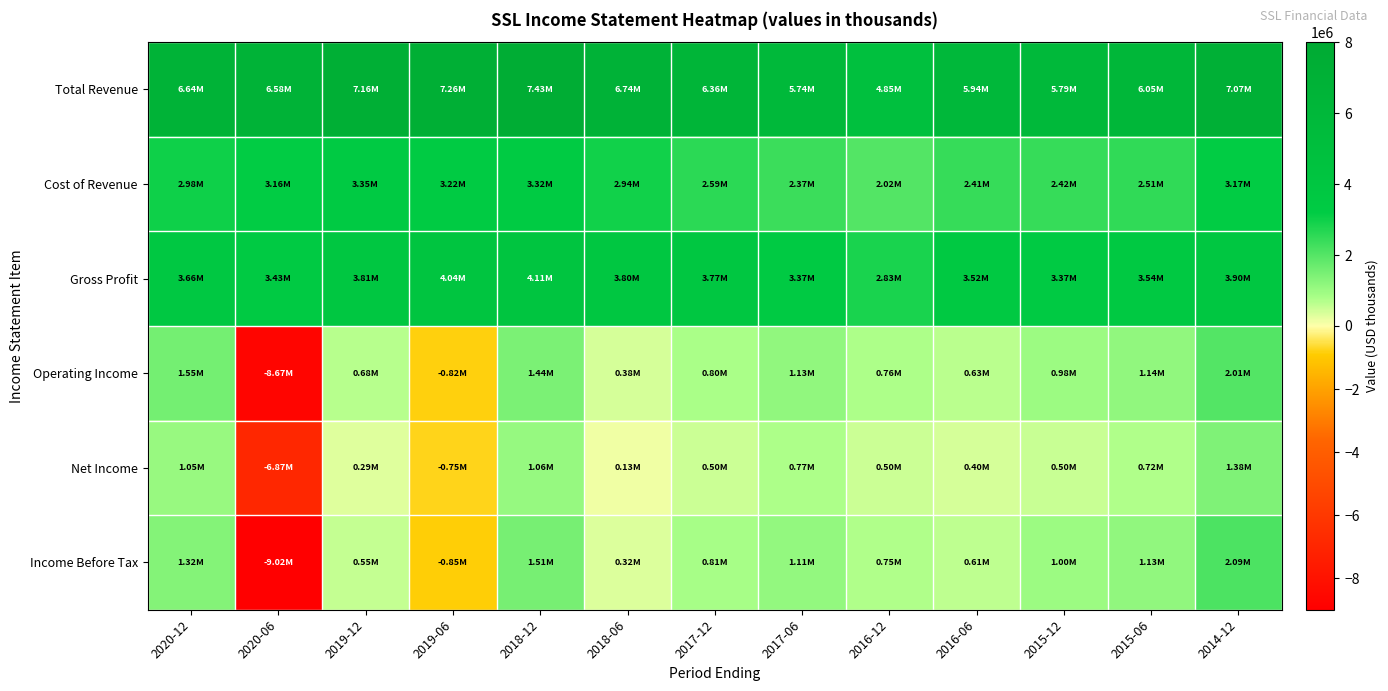

Reading right to left, list all the values displayed in this chart.

Total Revenue: 2014-12=7070500	2015-06=6050100	2015-12=5789900	2016-06=5936100	2016-12=4851700	2017-06=5737300	2017-12=6362900	2018-06=6735000	2018-12=7430500	2019-06=7263600	2019-12=7158100	2020-06=6582600	2020-12=6638300
Cost of Revenue: 2014-12=3170600	2015-06=2507000	2015-12=2423600	2016-06=2412800	2016-12=2019800	2017-06=2366300	2017-12=2590300	2018-06=2939100	2018-12=3317400	2019-06=3221300	2019-12=3347200	2020-06=3156900	2020-12=2977200
Gross Profit: 2014-12=3899800	2015-06=3543100	2015-12=3366300	2016-06=3523300	2016-12=2832000	2017-06=3371000	2017-12=3772600	2018-06=3795900	2018-12=4113100	2019-06=4042300	2019-12=3810900	2020-06=3425700	2020-12=3661000
Operating Income: 2014-12=2008500	2015-06=1142500	2015-12=978400	2016-06=634400	2016-12=762700	2017-06=1133400	2017-12=795400	2018-06=381400	2018-12=1437500	2019-06=-815100	2019-12=684500	2020-06=-8673600	2020-12=1551400
Net Income: 2014-12=1384200	2015-06=720300	2015-12=501200	2016-06=396800	2016-12=495800	2017-06=766900	2017-12=498100	2018-06=131900	2018-12=1063900	2019-06=-753700	2019-12=292500	2020-06=-6868800	2020-12=1046000
Income Before Tax: 2014-12=2094000	2015-06=1134900	2015-12=997600	2016-06=614800	2016-12=747000	2017-06=1110500	2017-12=814800	2018-06=318700	2018-12=1512800	2019-06=-846500	2019-12=548400	2020-06=-9023100	2020-12=1316400